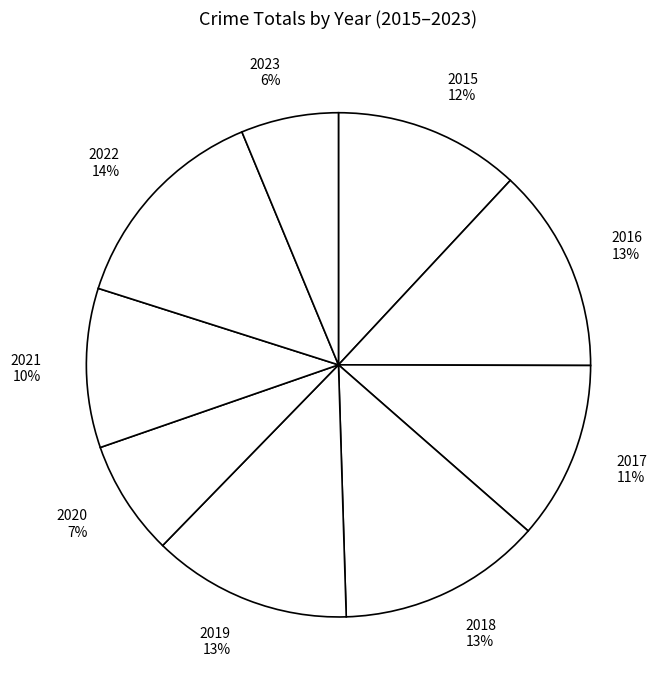

To the nearest percent, what is the difference between the 2020 and 2023 slice percentages?

1%